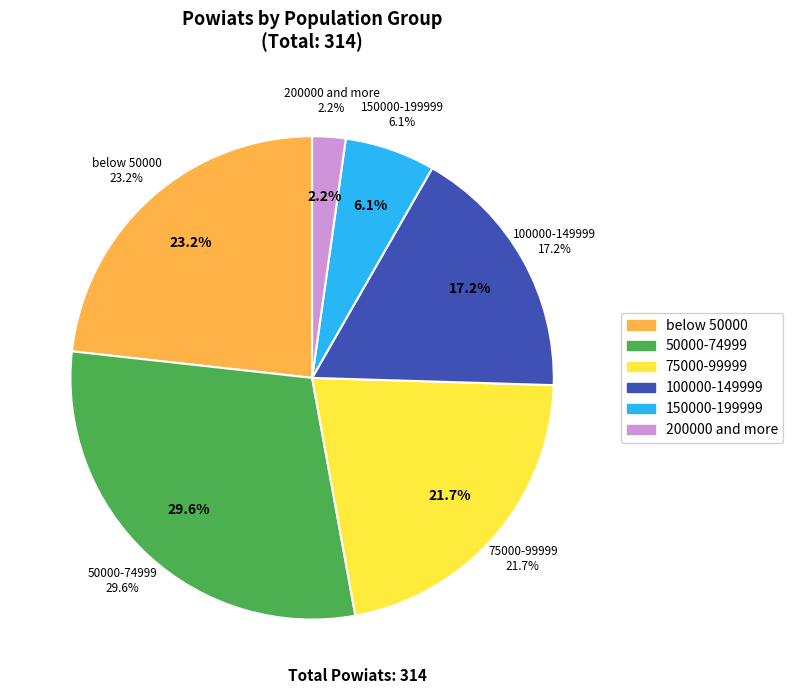

What percentage is the 50000-74999 slice, to the nearest percent?

30%